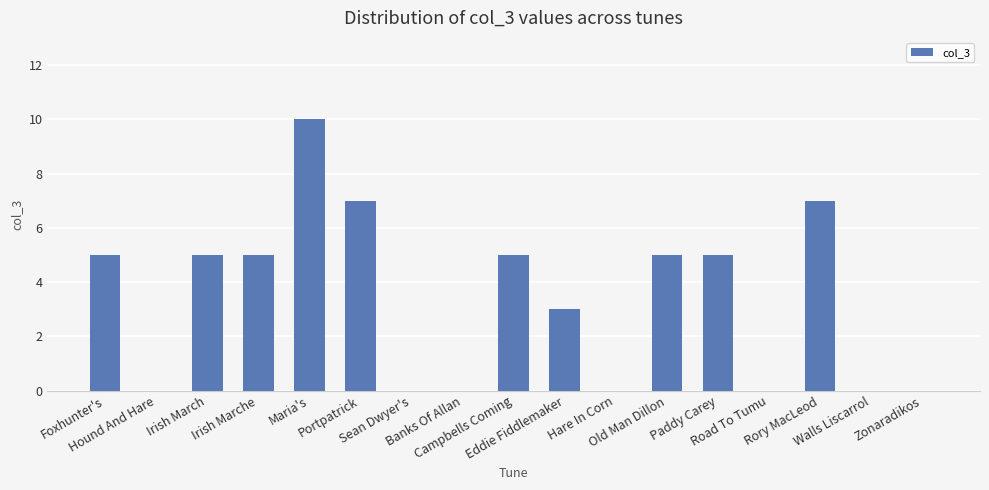

Reading left to right, transcribe all the data shown in this chart.

5	0	5	5	10	7	0	0	5	3	0	5	5	0	7	0	0